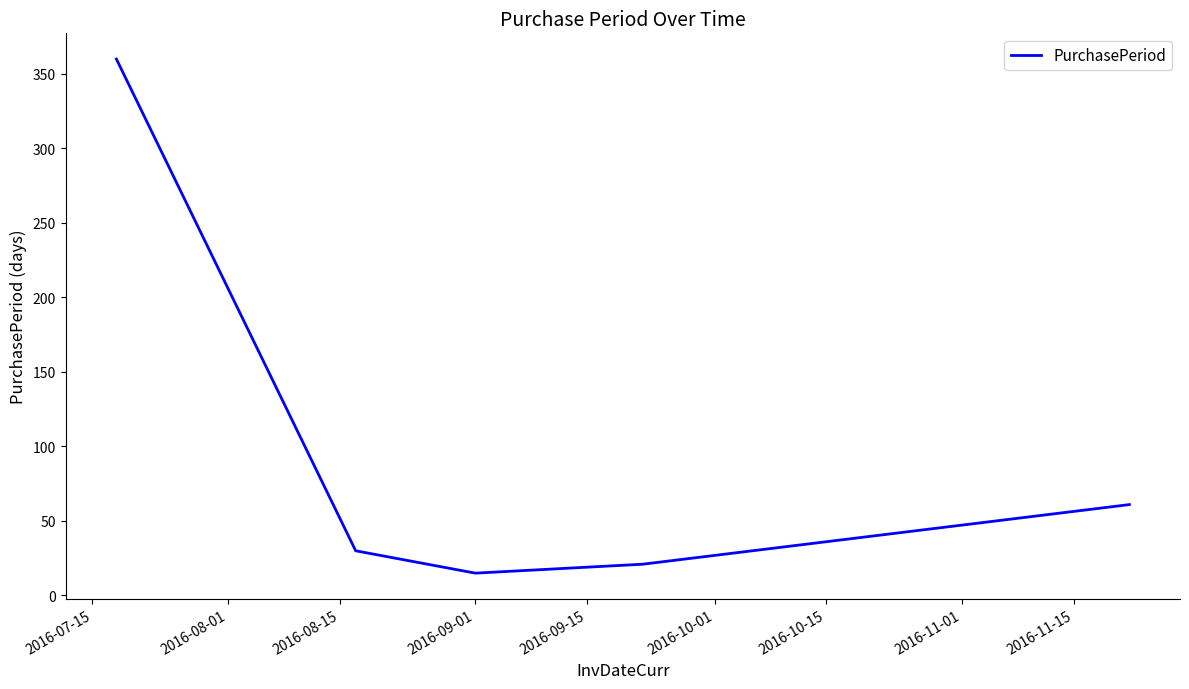

What is the average value?

97